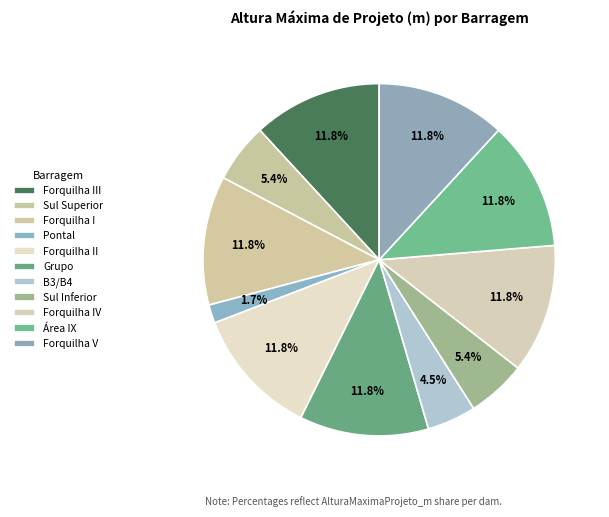

How many segments does this pie chart have?

11